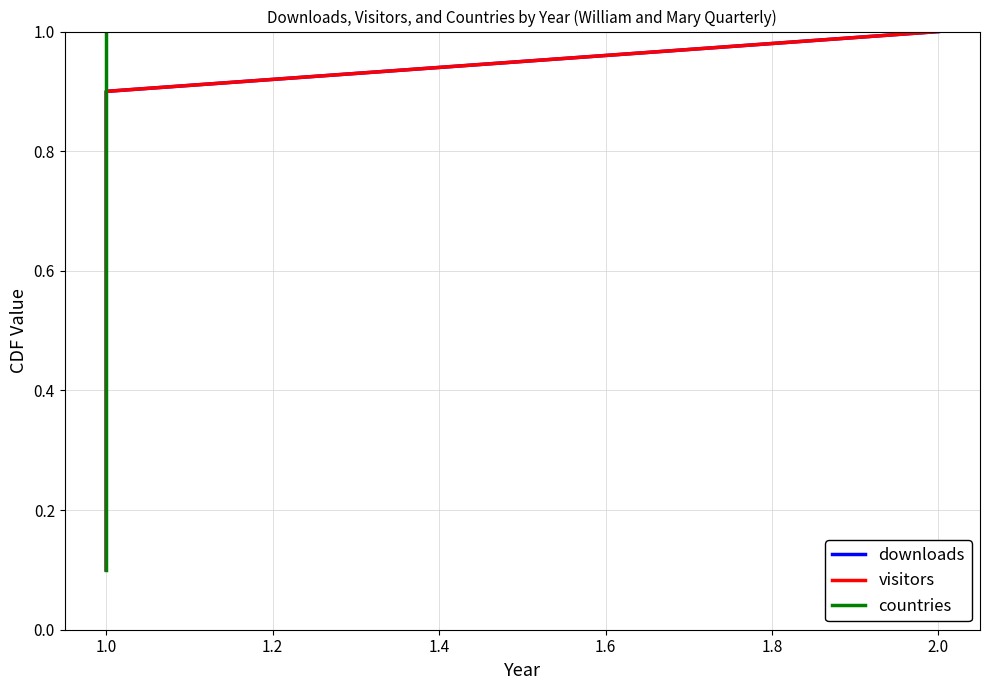

What are all the series names shown in the legend?

downloads, visitors, countries